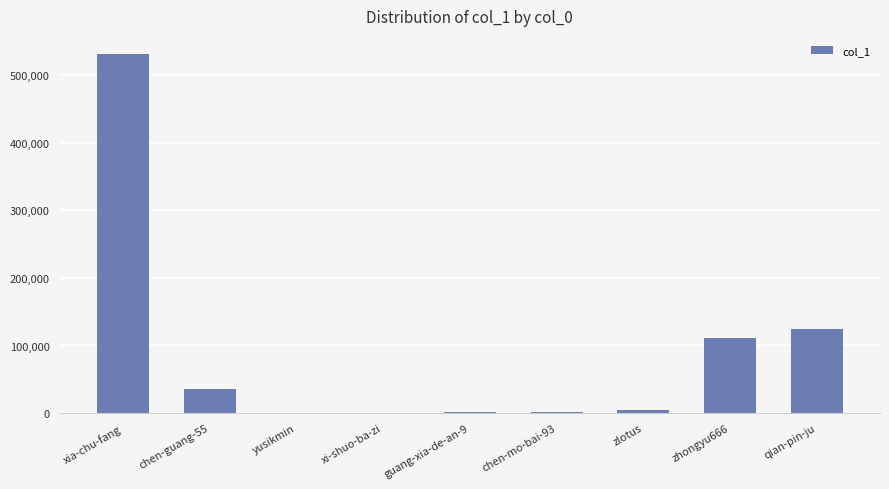

At which category does the chart reach its peak across all series?

xia-chu-fang